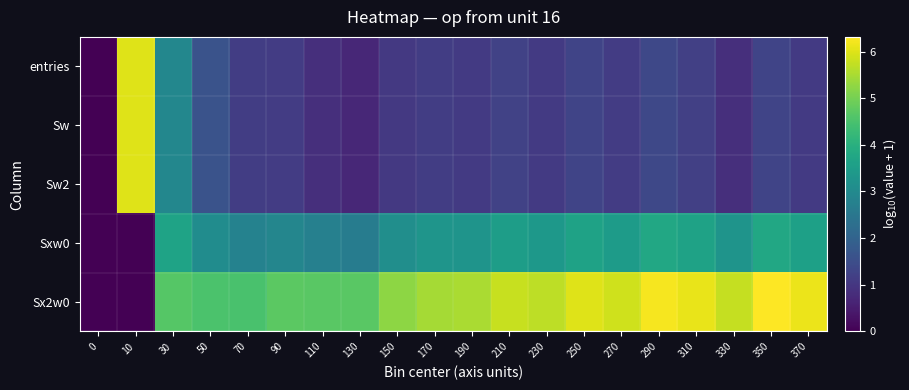

Reading right to left, what are all the values shown in this chart?

entries: 370=1.1	350=1.3	330=0.8	310=1.2	290=1.4	270=1.1	250=1.3	230=1.1	210=1.3	190=1.1	170=1.1	150=1.0	130=0.7	110=0.8	90=1.1	70=1.1	50=1.6	30=2.9	10=6.0	0=0.0
Sw: 370=1.1	350=1.3	330=0.8	310=1.2	290=1.4	270=1.1	250=1.3	230=1.1	210=1.3	190=1.1	170=1.1	150=1.0	130=0.7	110=0.8	90=1.1	70=1.1	50=1.6	30=2.9	10=6.0	0=0.0
Sw2: 370=1.1	350=1.3	330=0.8	310=1.2	290=1.4	270=1.1	250=1.3	230=1.1	210=1.3	190=1.1	170=1.1	150=1.0	130=0.7	110=0.8	90=1.1	70=1.1	50=1.6	30=2.9	10=6.0	0=0.0
Sxw0: 370=3.6	350=3.8	330=3.3	310=3.6	290=3.8	270=3.5	250=3.6	230=3.4	210=3.5	190=3.3	170=3.3	150=3.1	130=2.6	110=2.7	90=2.9	70=2.8	50=3.1	30=3.7	10=0.0	0=0.0
Sx2w0: 370=6.1	350=6.3	330=5.8	310=6.1	290=6.2	270=5.9	250=6.0	230=5.7	210=5.8	190=5.5	170=5.5	150=5.2	130=4.7	110=4.7	90=4.7	70=4.5	50=4.5	30=4.7	10=0.0	0=0.0